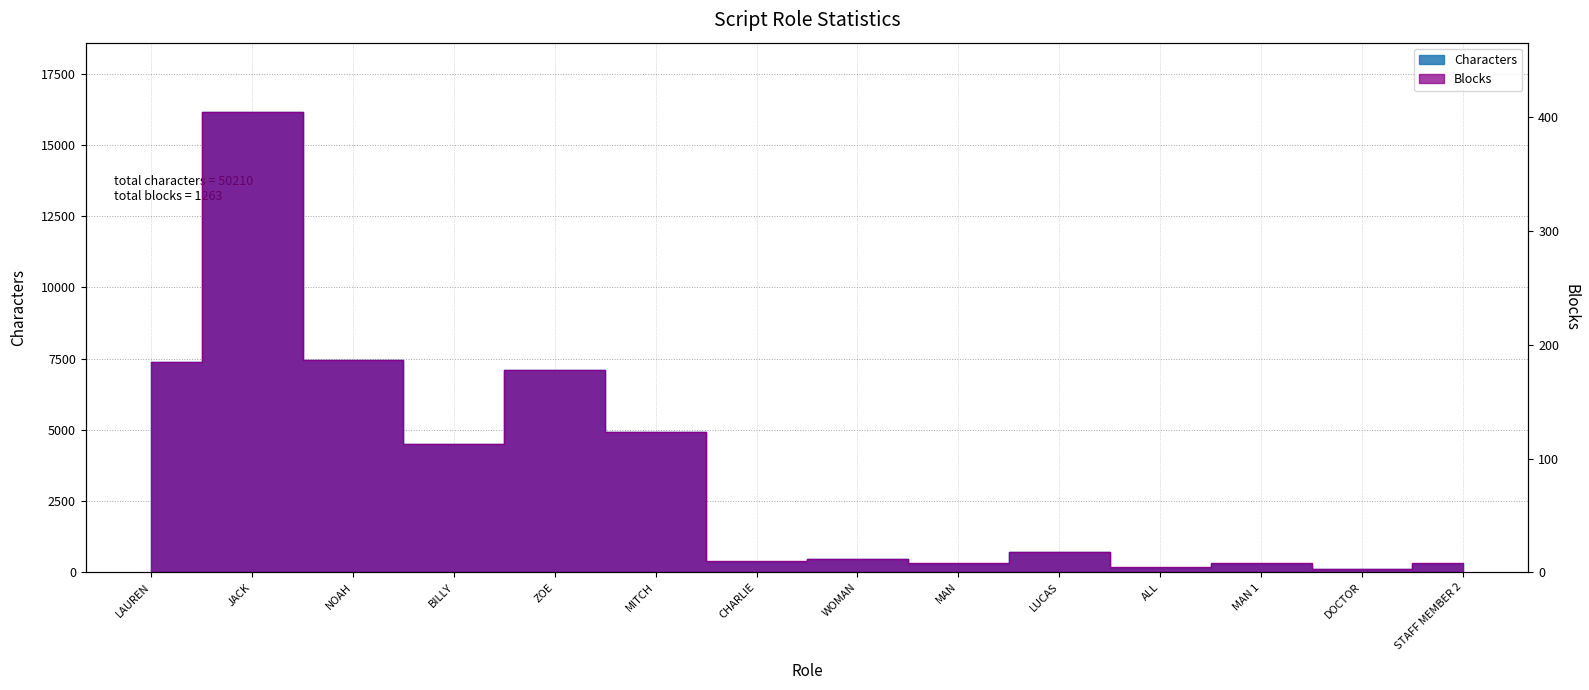

The Blocks series shows 14 at CHARLIE. True or false?

False